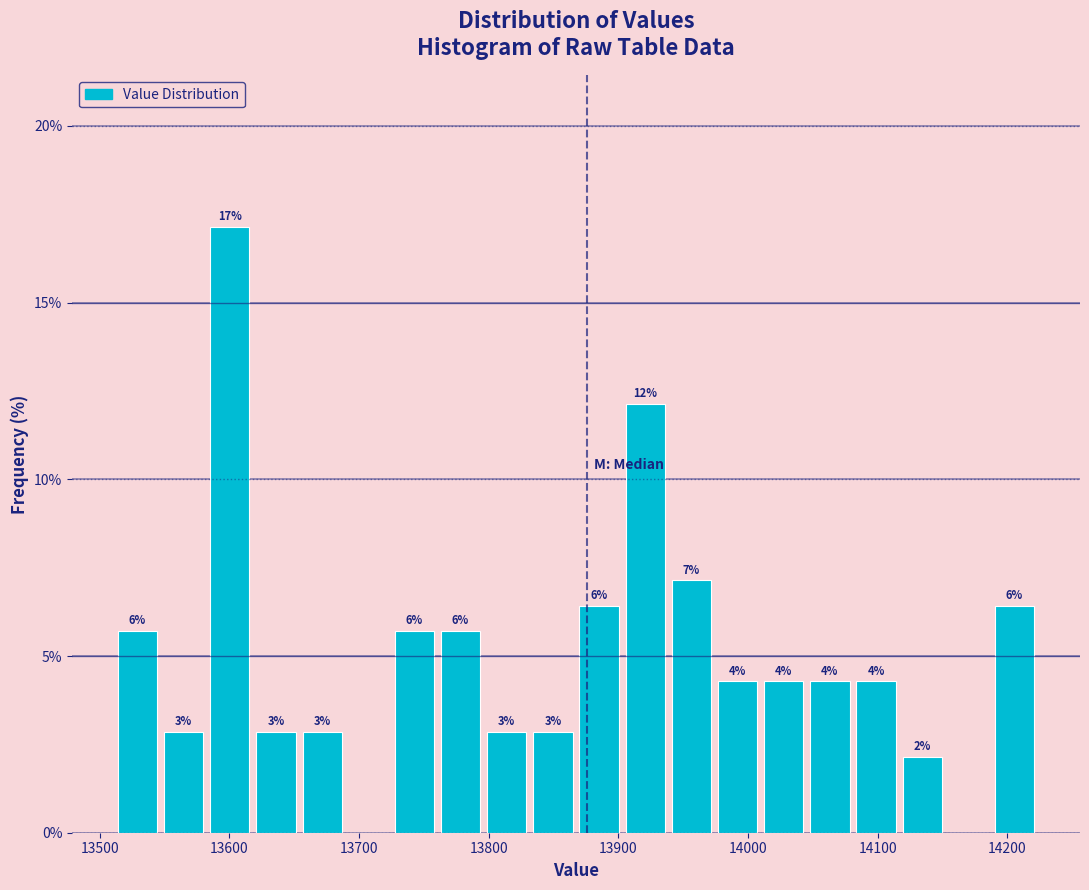

Around what value on the x-axis is the tallest bar? Give the approximate position of its centre, as read against the axis.

13600